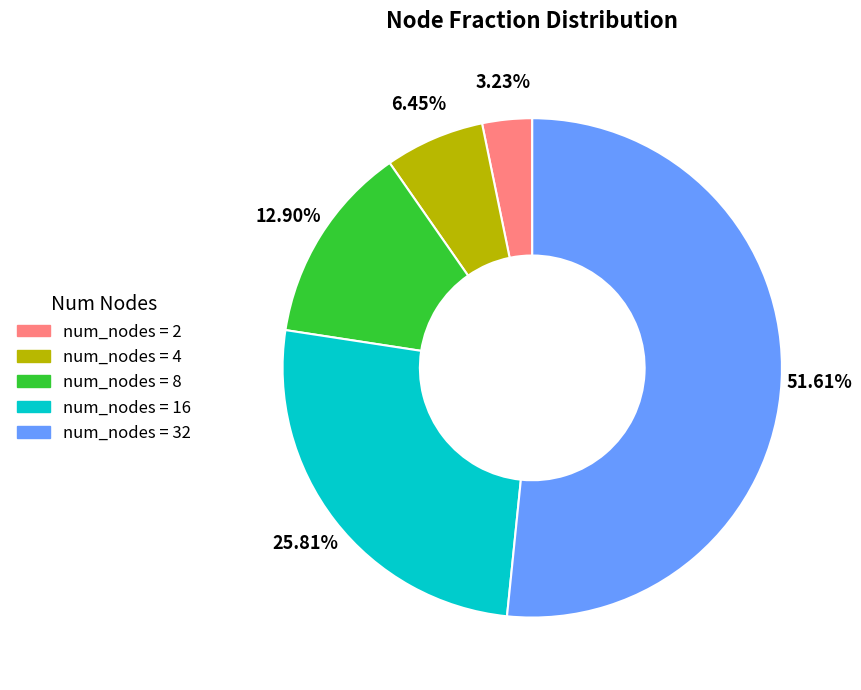

Does any single category account for the majority?

Yes